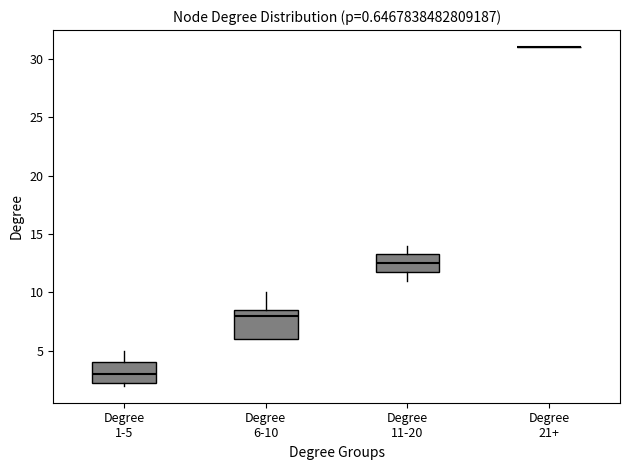

Reading left to right, transcribe this box plot: for each box, give where its median line is, the range the box spans, and where its two whiskers end, as read against the y-axis. The values are not printed on the chart, so give them approximately, as read against the axis.

Degree 1-5: median 3.0, box 2.5 to 4.0, whiskers 2.0 to 5.0
Degree 6-10: median 8.0, box 6.0 to 8.5, whiskers 6.0 to 10.0
Degree 11-20: median 12.5, box 12.0 to 13.5, whiskers 11.0 to 14.0
Degree 21+: box collapsed to a line at 31.0, whiskers 31.0 to 31.0